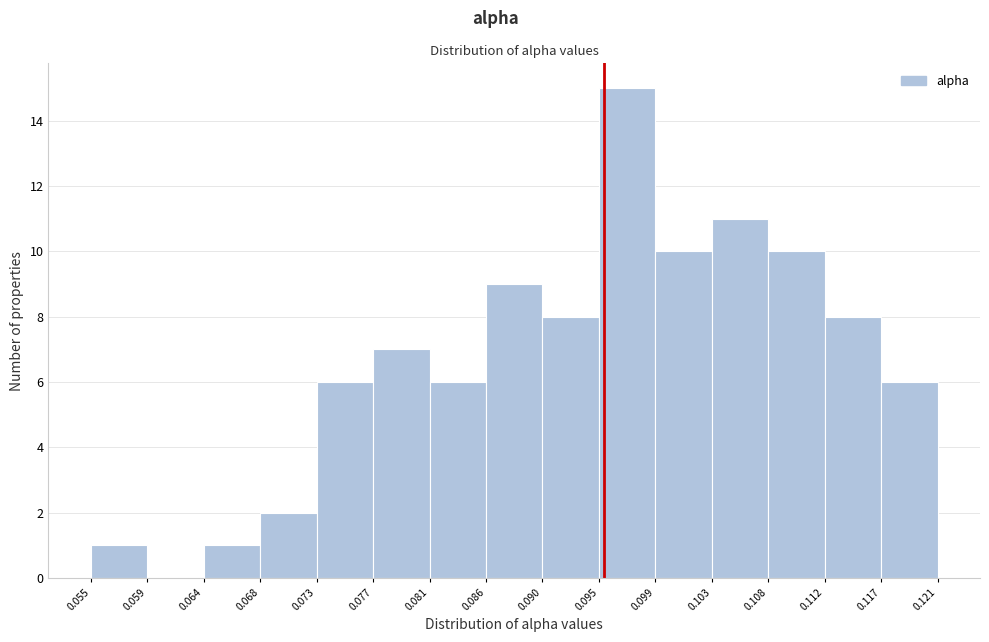

Reading left to right, transcribe this chart: for each bar, give the range it covers on the x-axis and its height. The values are not printed on the chart, so give them approximately, as read against the axis.

0.055 to 0.059: 1
0.059 to 0.064: 0
0.064 to 0.068: 1
0.068 to 0.073: 2
0.073 to 0.077: 6
0.077 to 0.081: 7
0.081 to 0.086: 6
0.086 to 0.090: 9
0.090 to 0.095: 8
0.095 to 0.099: 15
0.099 to 0.103: 10
0.103 to 0.108: 11
0.108 to 0.112: 10
0.112 to 0.117: 8
0.117 to 0.121: 6